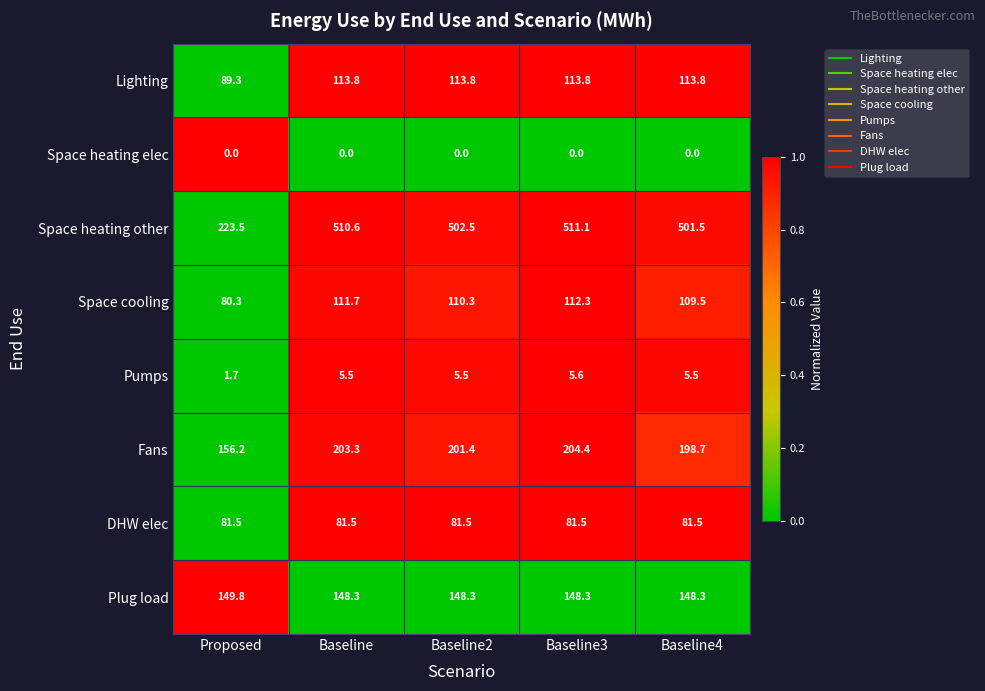

The value of Space heating other at Baseline3 is 511.1. True or false?

True